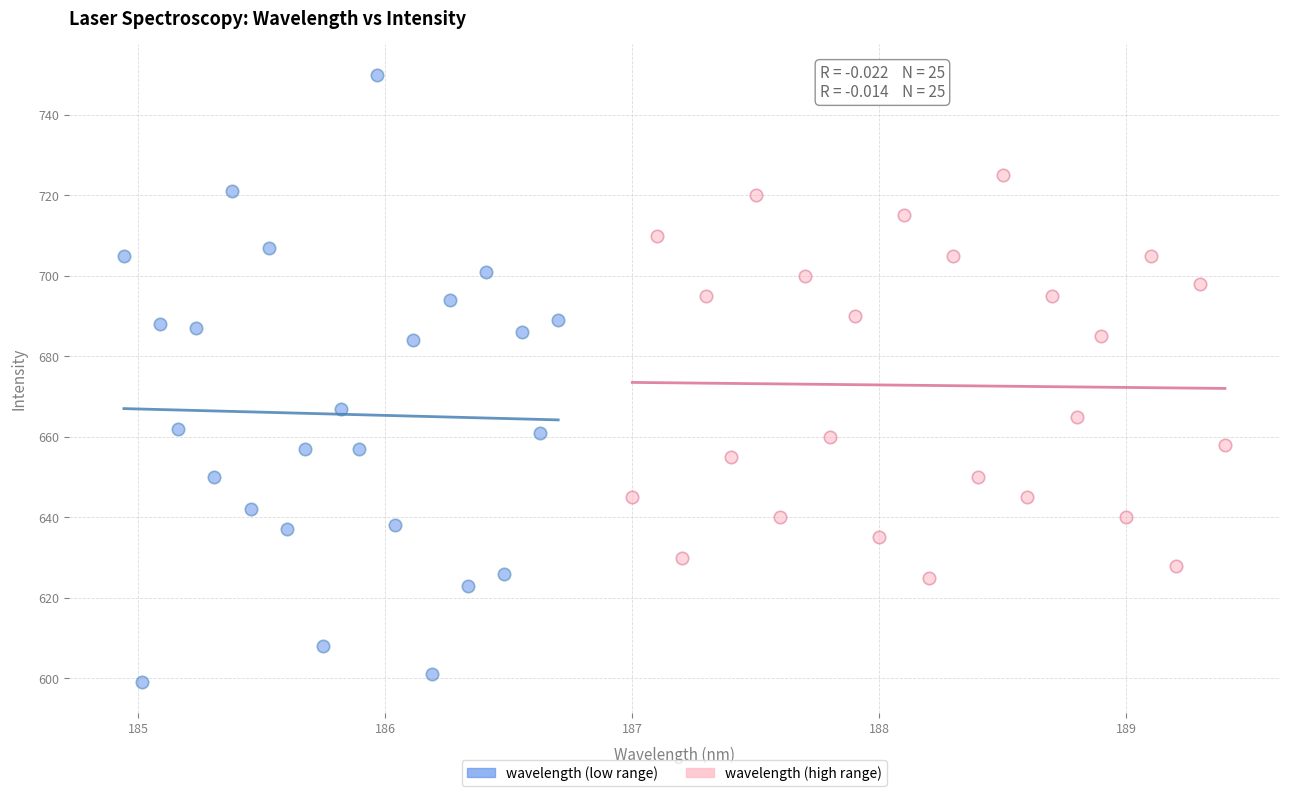

Which series reaches the maximum Y coordinate?

wavelength (low range)